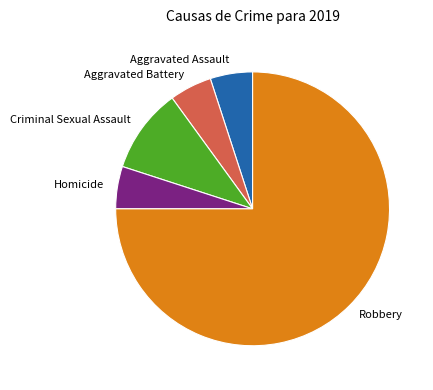

How many slices are in this pie chart?

5